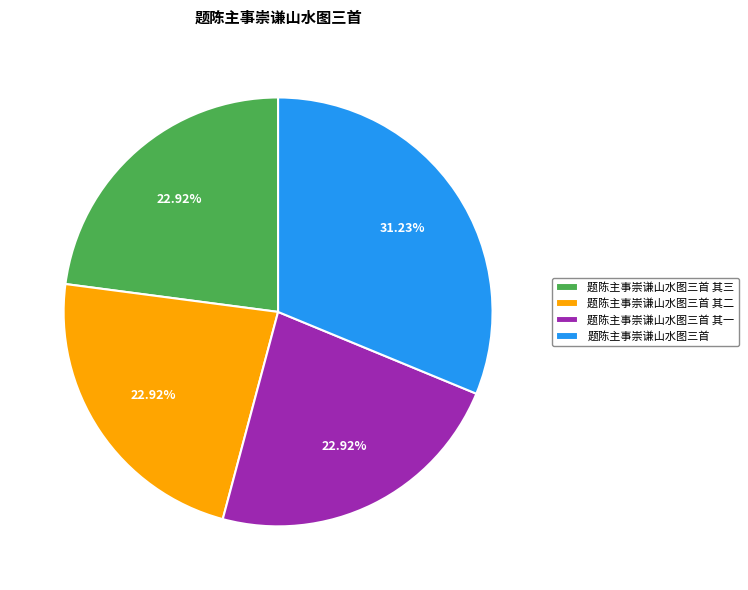

To the nearest percent, what is the difference between the largest and smallest slice percentages?

8%